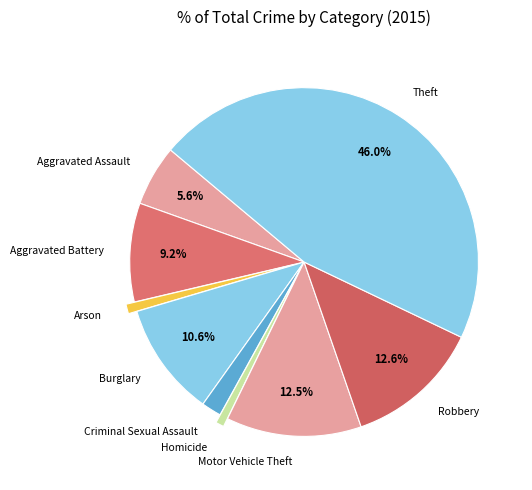

To the nearest percent, what percentage of the pie is Homicide?

1%